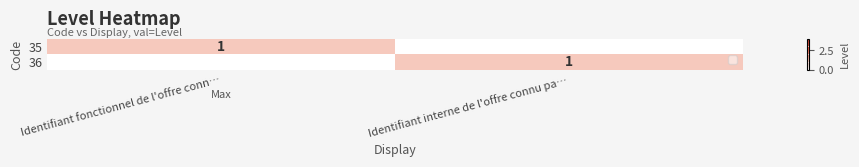

The value of 36 at Identifiant interne de l'offre connu pa… is 1. True or false?

True